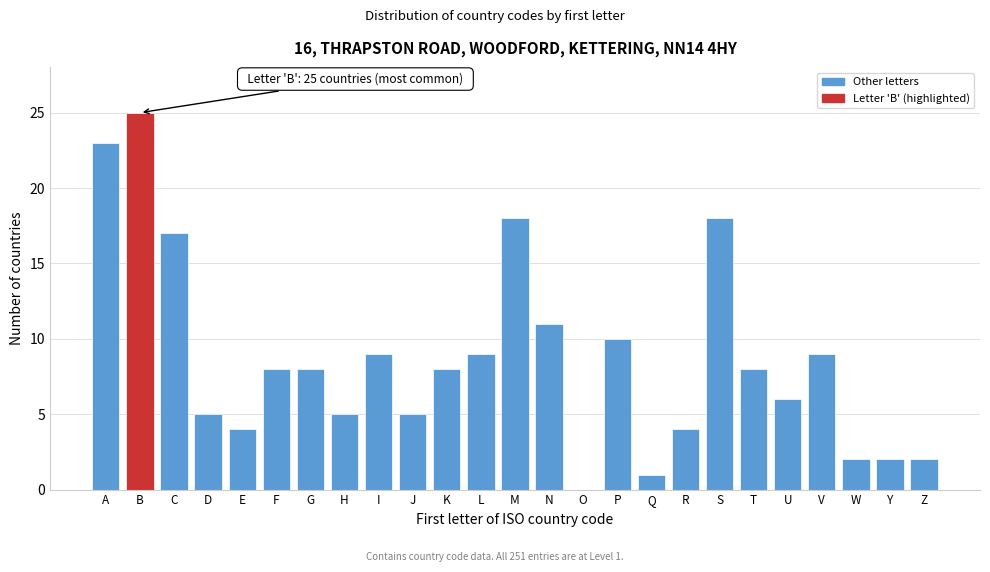

Reading right to left, list all the values displayed in this chart.

Z=2	Y=2	W=2	V=9	U=6	T=8	S=18	R=4	Q=1	P=10	O=0	N=11	M=18	L=9	K=8	J=5	I=9	H=5	G=8	F=8	E=4	D=5	C=17	B=25	A=23